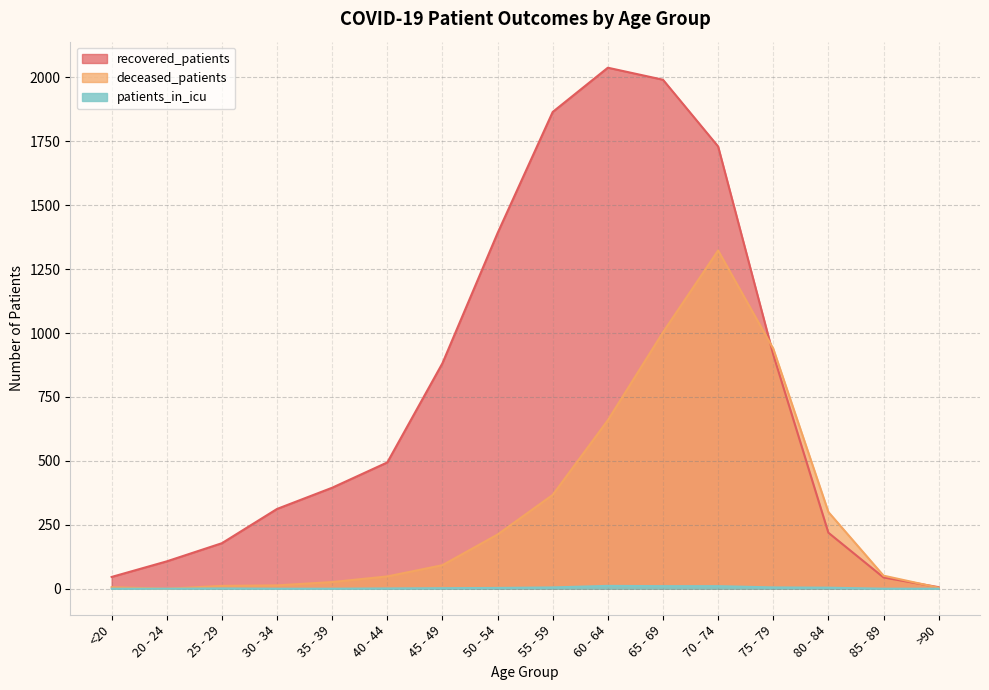

At which label does patients_in_icu reach its peak?

60 - 64